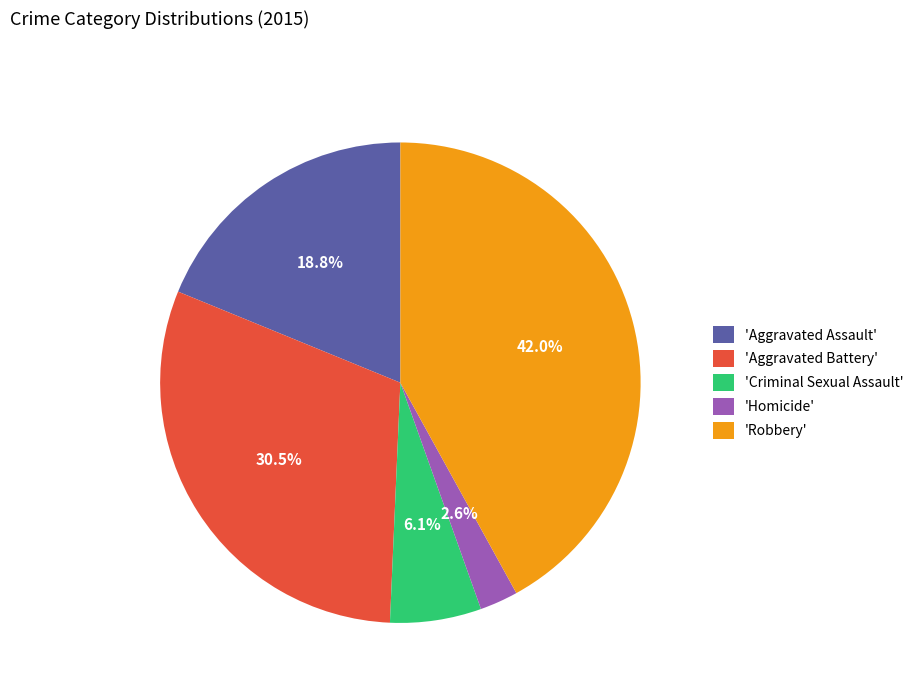

Does 'Aggravated Battery' represent more than half of the total?

No